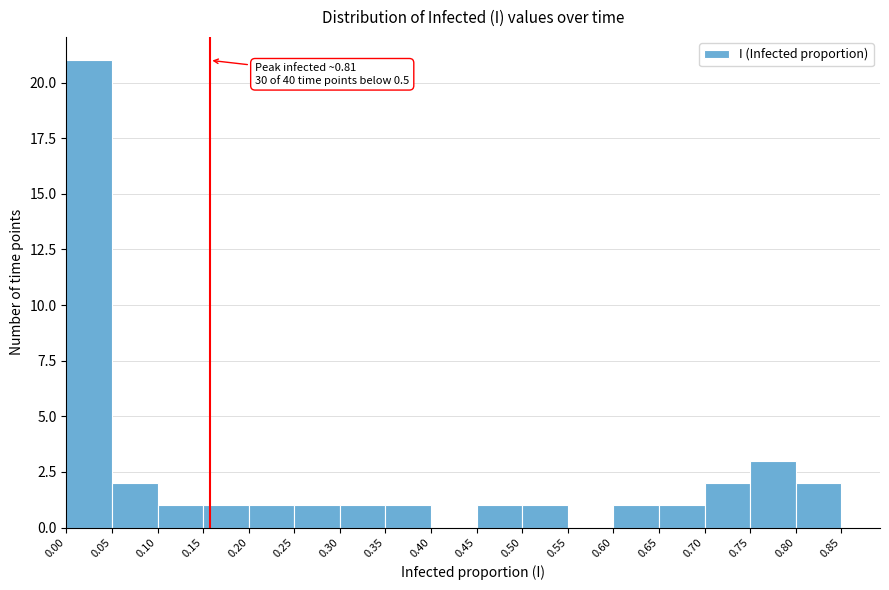

Over which range of the x-axis is the bar tallest?

0.00 to 0.05